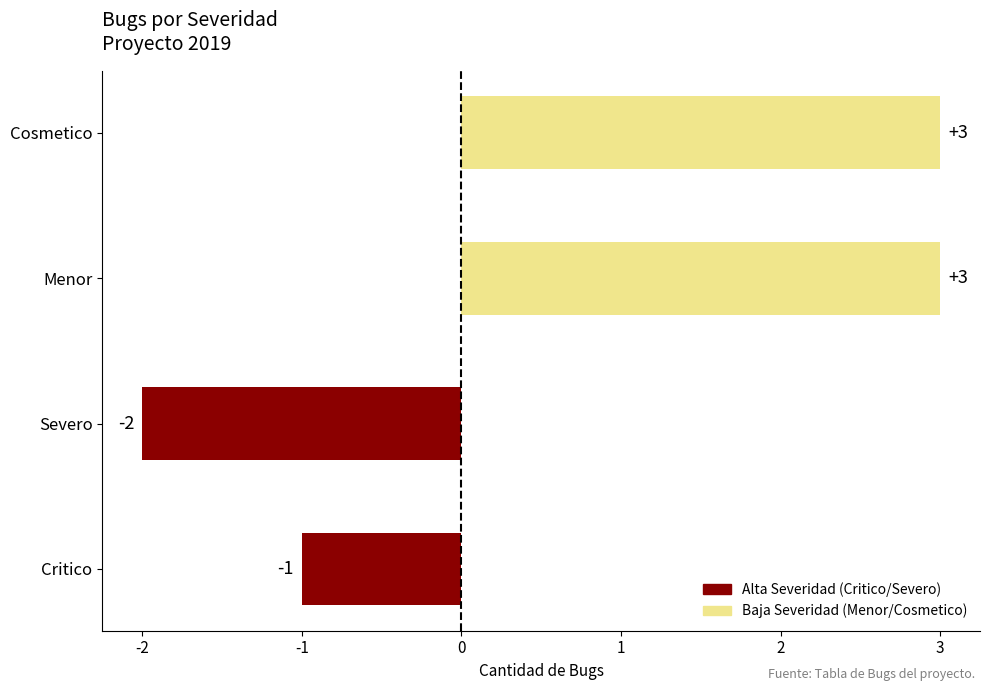

Count the values in the range -1 to 3.

3